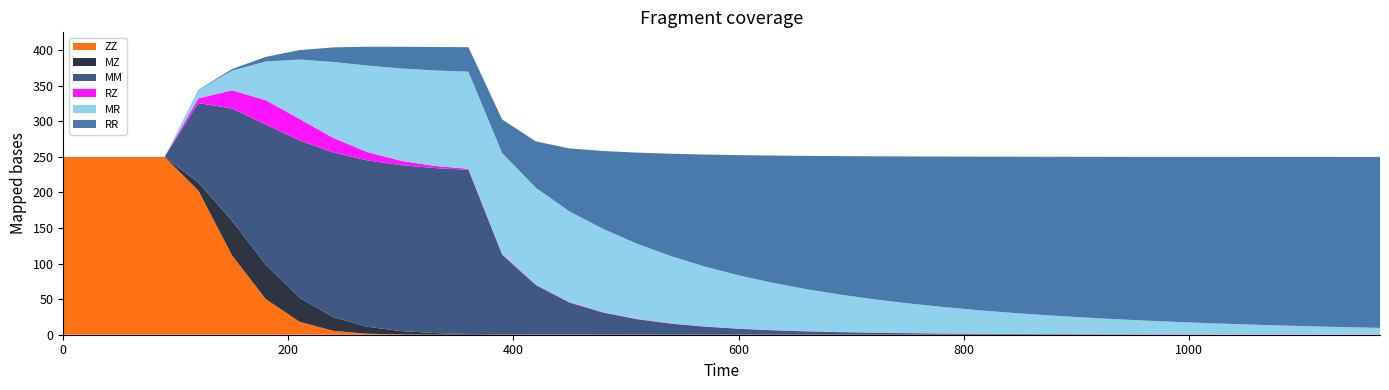

Reading left to right, extract all data points from this chart.

ZZ: 250.0	250.0	250.0	250.0	202.8	111.5	50.0	18.2	5.5	1.4	0.3	0.1	0.0	0.0	0.0	0.0	0.0	0.0	0.0	0.0	0.0	0.0	0.0	0.0	0.0	0.0	0.0	0.0	0.0	0.0	0.0	0.0	0.0	0.0	0.0	0.0	0.0	0.0	0.0	0.0
MZ: 0.0	0.0	0.0	0.0	11.2	48.6	48.5	33.8	19.3	9.8	4.8	2.3	1.1	0.6	0.4	0.2	0.1	0.1	0.1	0.1	0.0	0.0	0.0	0.0	0.0	0.0	0.0	0.0	0.0	0.0	0.0	0.0	0.0	0.0	0.0	0.0	0.0	0.0	0.0	0.0
MM: 0.0	0.0	0.0	0.0	111.8	158.0	197.0	221.3	231.5	233.9	233.3	232.0	230.8	111.8	69.3	44.8	30.8	21.6	15.5	11.2	8.3	6.2	4.7	3.6	2.7	2.1	1.7	1.3	1.0	0.8	0.6	0.5	0.4	0.3	0.3	0.2	0.2	0.1	0.1	0.1
RZ: 0.0	0.0	0.0	0.0	6.6	25.7	34.3	30.1	20.5	11.8	6.1	3.0	1.5	0.9	0.7	0.6	0.6	0.5	0.4	0.4	0.4	0.3	0.3	0.3	0.3	0.3	0.3	0.2	0.2	0.2	0.2	0.2	0.2	0.2	0.2	0.2	0.2	0.2	0.2	0.2
MR: 0.0	0.0	0.0	0.0	11.4	27.6	54.5	83.6	106.8	121.6	129.9	134.2	136.5	142.0	136.2	127.5	117.1	105.7	94.6	84.2	74.9	66.5	59.2	52.6	46.9	41.8	37.3	33.4	29.9	26.8	24.0	21.6	19.4	17.4	15.7	14.1	12.7	11.5	10.3	9.3
RR: 0.0	0.0	0.0	0.0	0.6	2.2	6.5	13.3	20.5	26.4	30.4	32.9	34.5	47.3	65.3	88.7	109.7	128.2	144.0	157.4	169.0	178.8	187.3	194.6	201.0	206.5	211.3	215.5	219.2	222.4	225.3	227.9	230.1	232.2	233.9	235.5	237.0	238.2	239.4	240.4